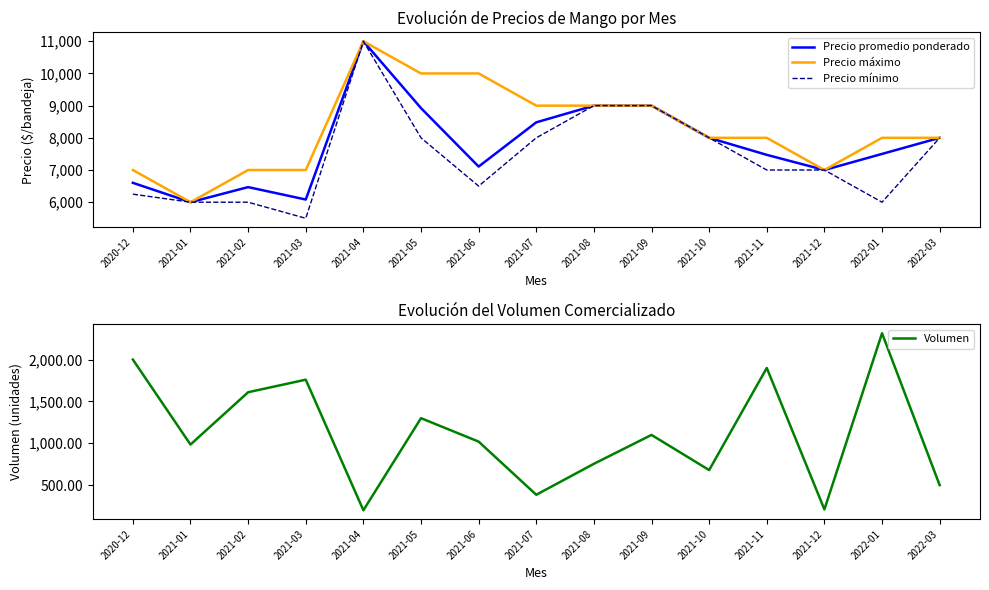

Does the chart have visible grid lines?

No